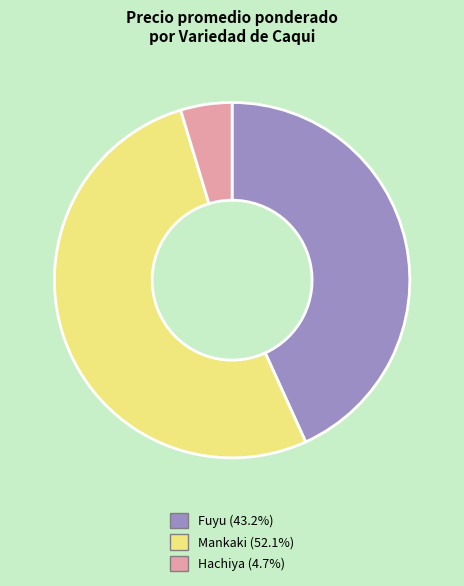

Is there any slice that represents more than half of the pie?

Yes